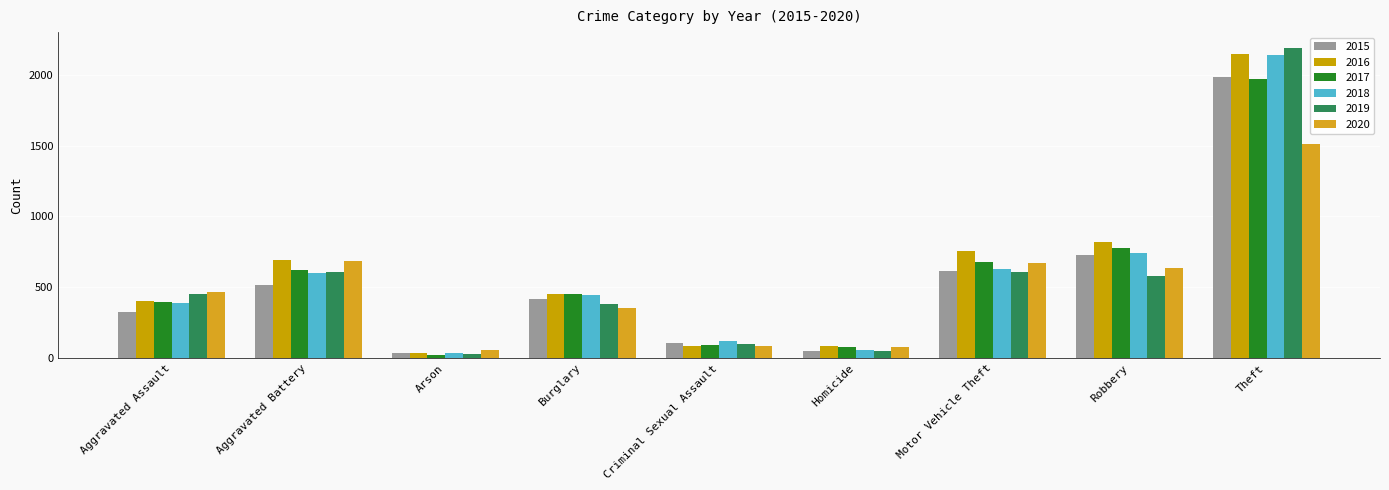

Which category has the highest value in the 2019 series?

Theft